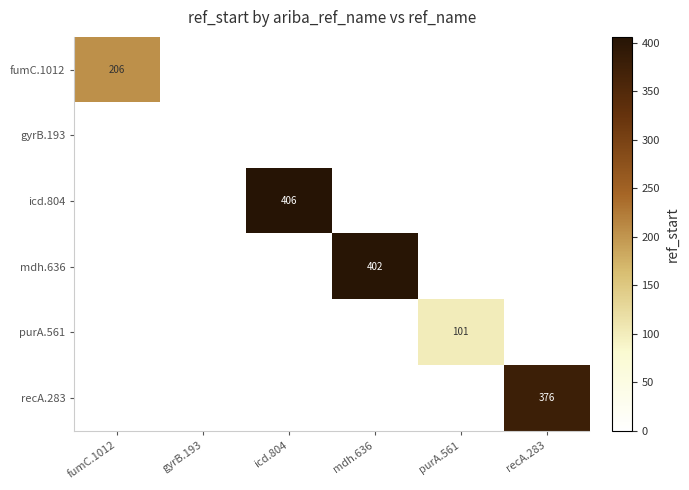

How many data points does each series have?

6